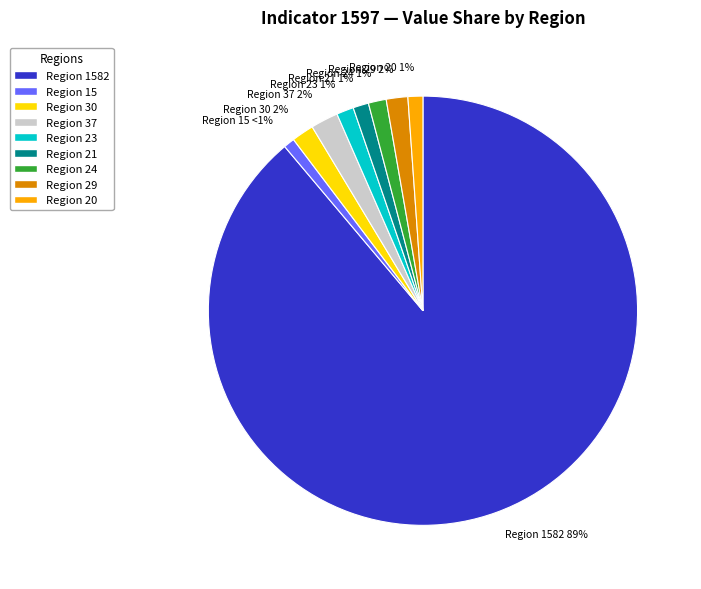

Is there a majority slice in this chart?

Yes